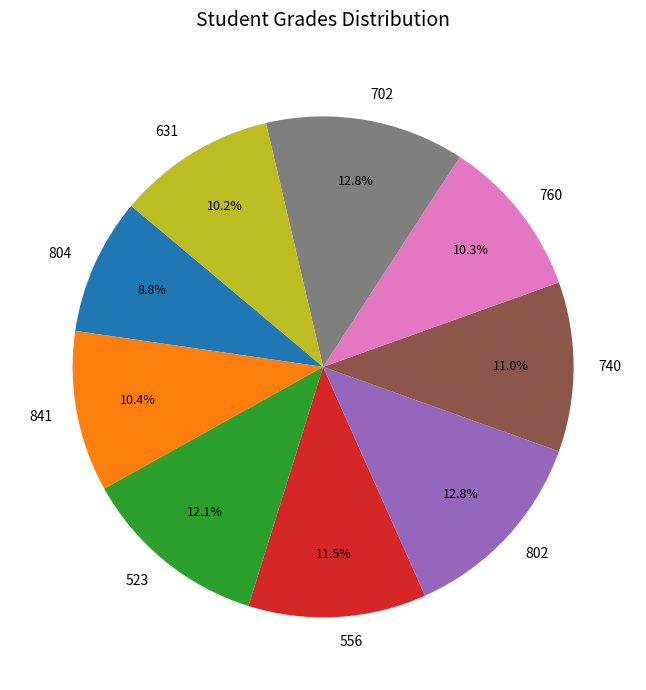

Combined, do 556 and 702 account for over 50%?

No